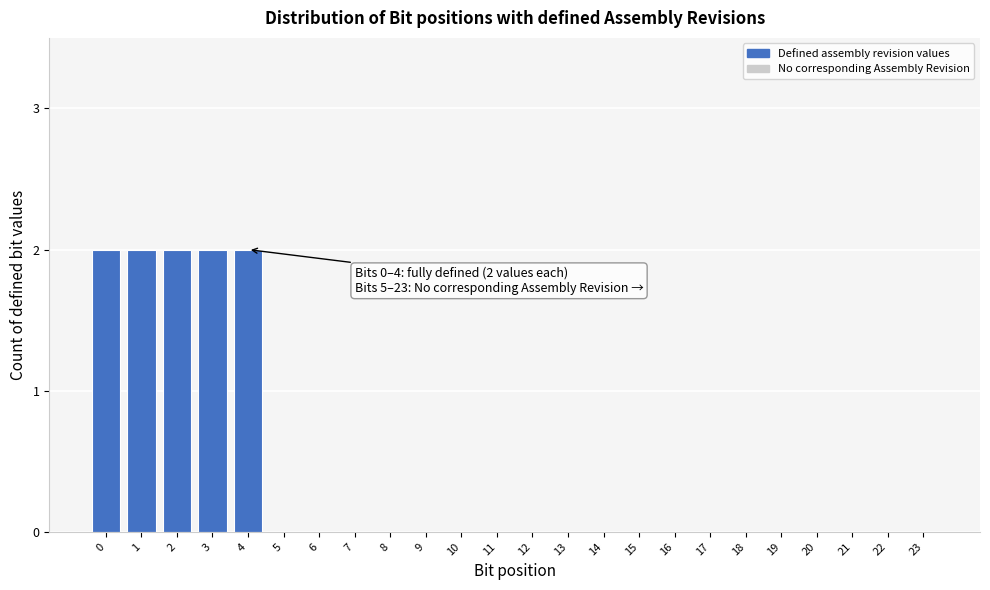

Reading left to right, what are all the values shown in this chart?

0=2	1=2	2=2	3=2	4=2	5=0	6=0	7=0	8=0	9=0	10=0	11=0	12=0	13=0	14=0	15=0	16=0	17=0	18=0	19=0	20=0	21=0	22=0	23=0